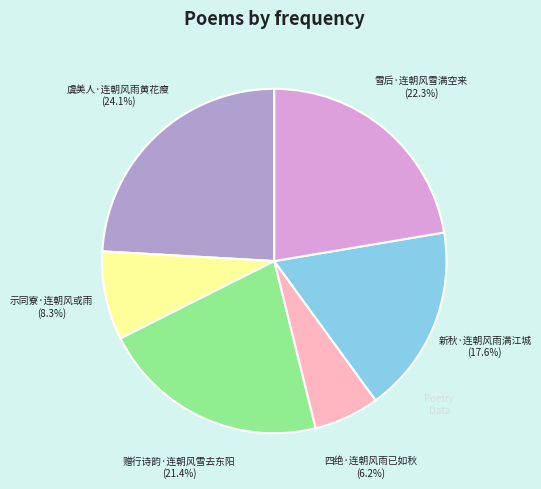

Is there a majority slice in this chart?

No